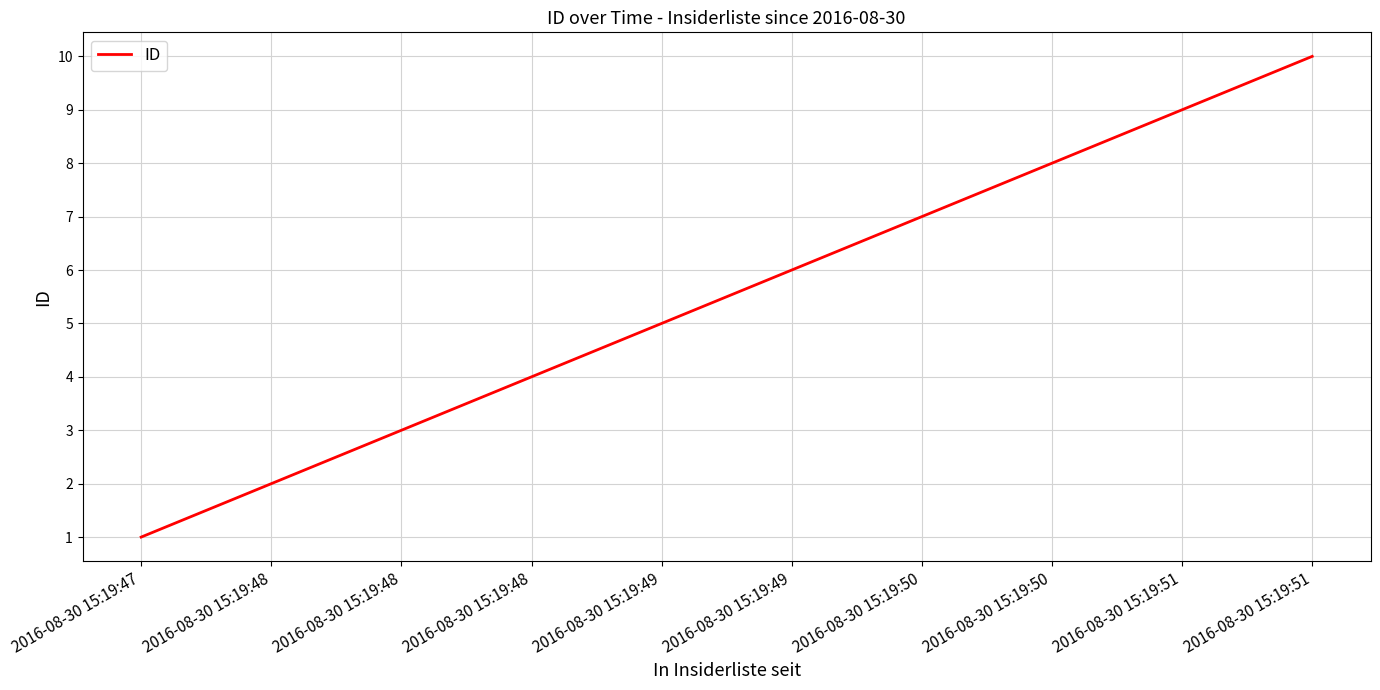

Reading left to right, what are all the values shown in this chart?

2016-08-30 15:19:47=1	2016-08-30 15:19:48=2	2016-08-30 15:19:48=3	2016-08-30 15:19:48=4	2016-08-30 15:19:49=5	2016-08-30 15:19:49=6	2016-08-30 15:19:50=7	2016-08-30 15:19:50=8	2016-08-30 15:19:51=9	2016-08-30 15:19:51=10